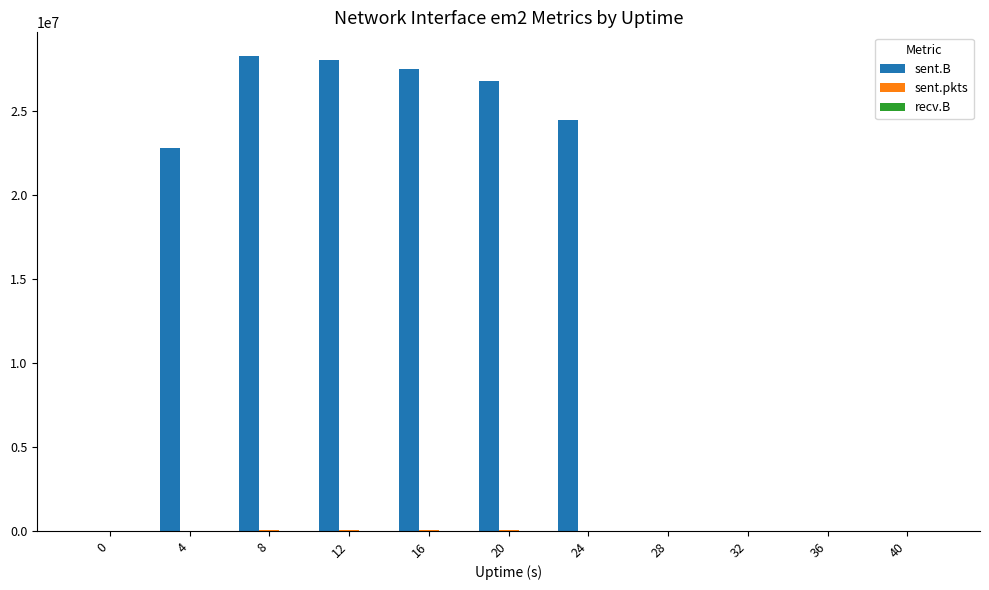

Which series changed the most between 24 and 32?

sent.B